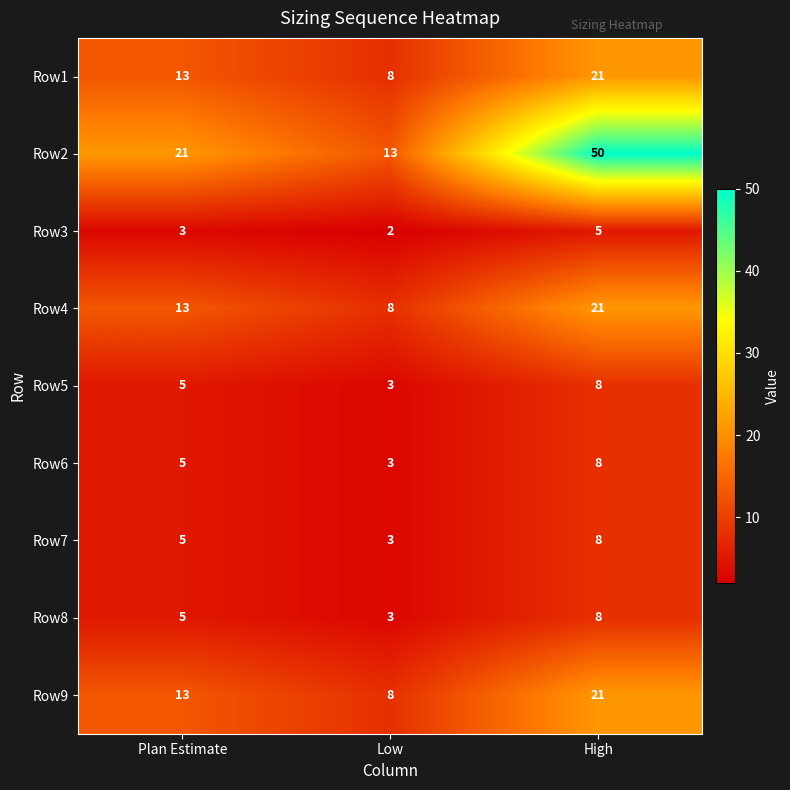

What is the total value across all series at High?

150